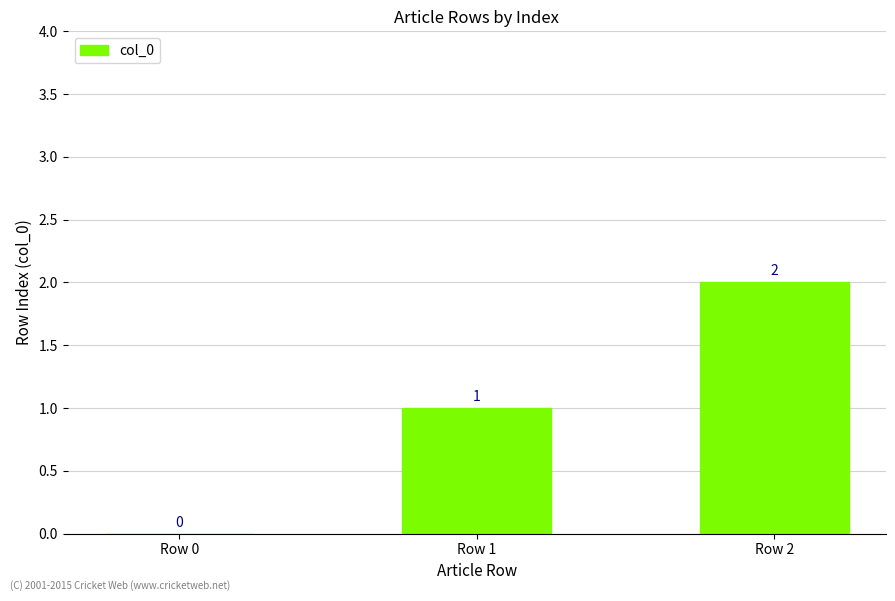

What is the change in value from Row 0 to Row 2?

+2